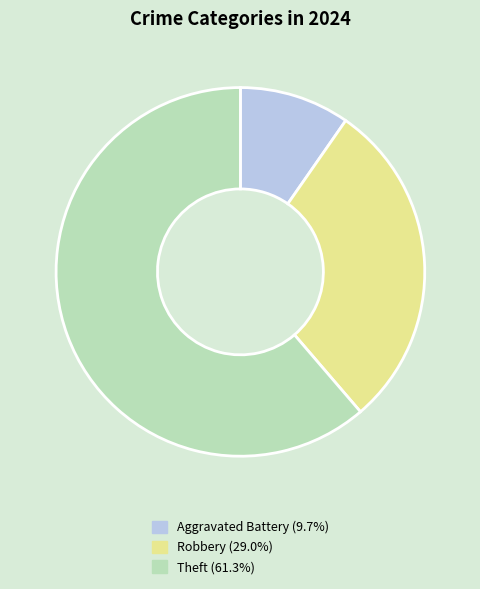

Is there a majority slice in this chart?

Yes